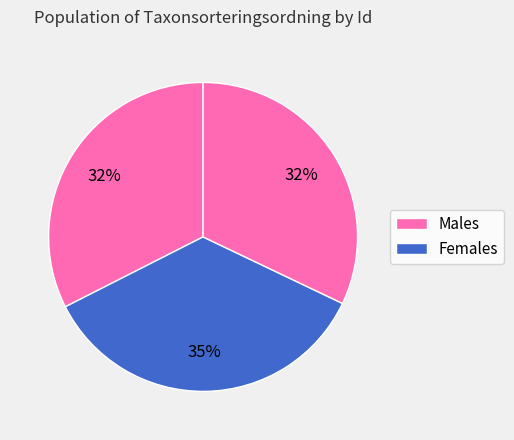

Count the number of slices in the pie.

3